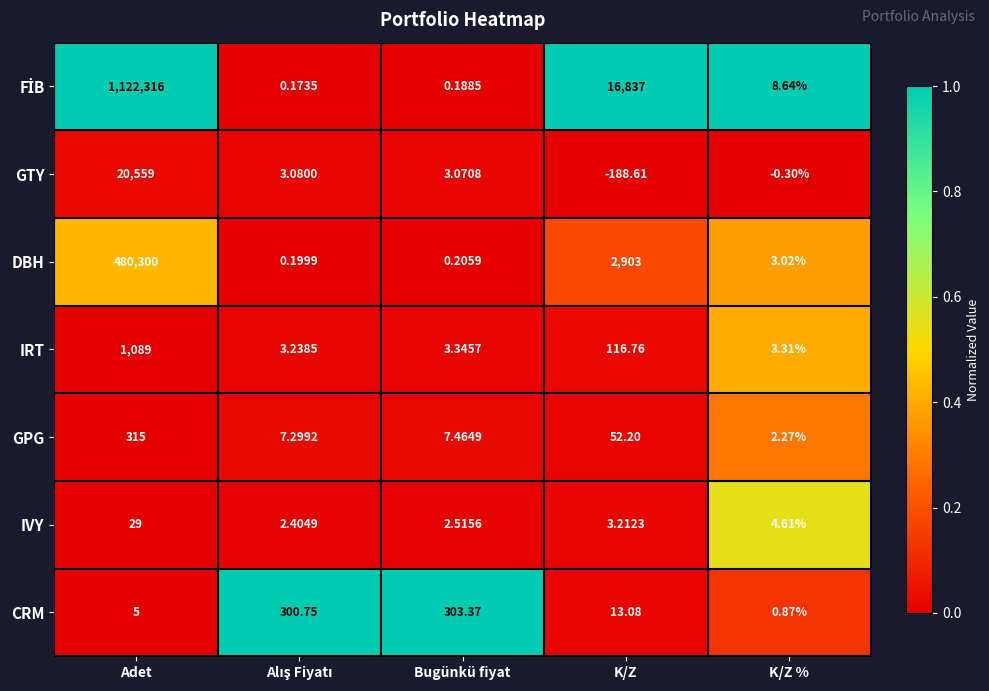

At how many categories does at least one series exceed 0?

5